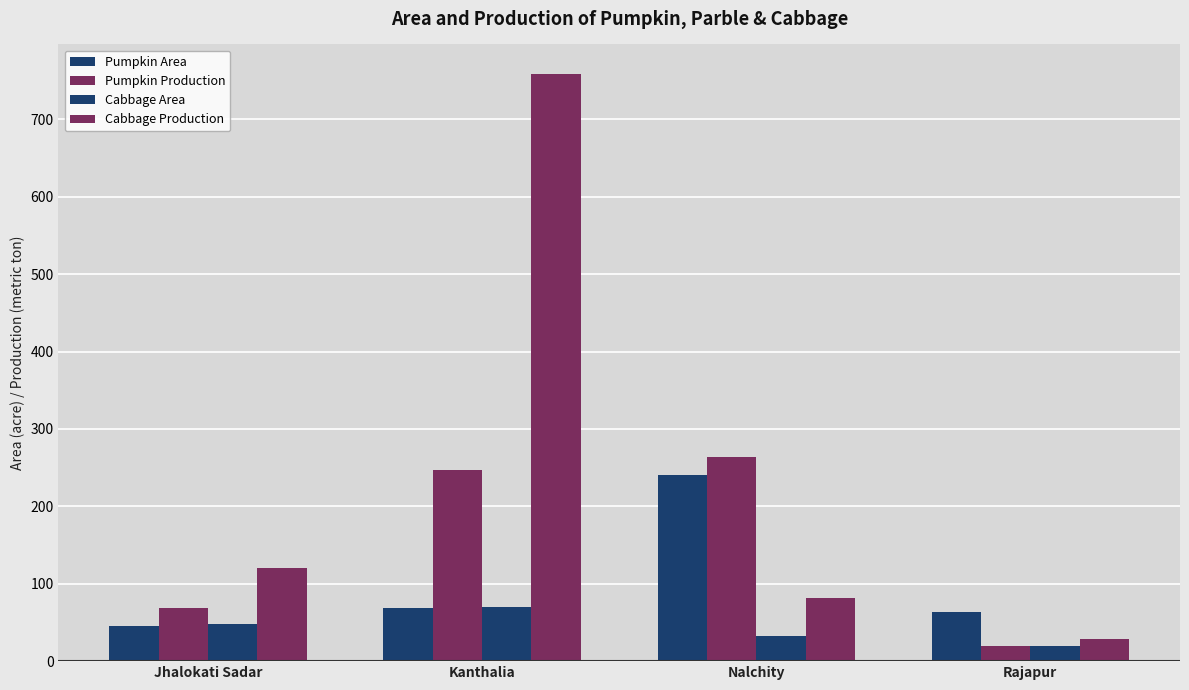

What is the value of the Cabbage Area bar at the 2nd from the left?

70